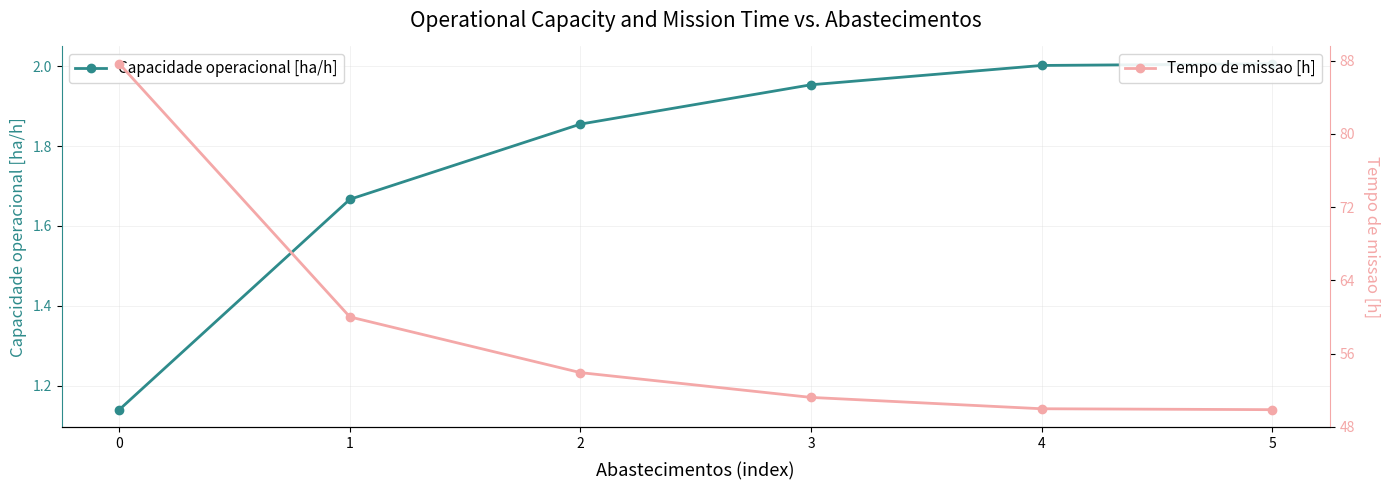

True or false: Capacidade operacional [ha/h] and Tempo de missao [h] cross at least once.

False